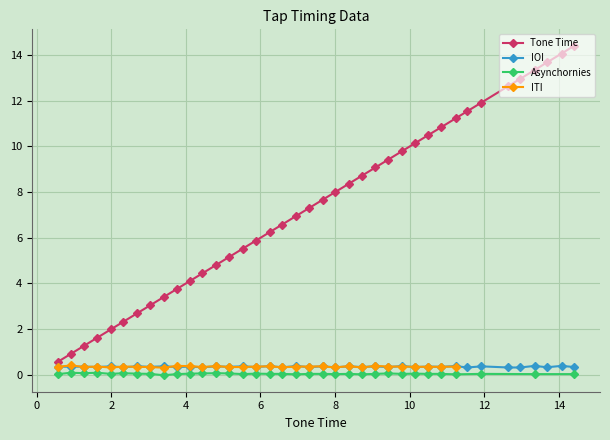

How many data points are above 7?

20